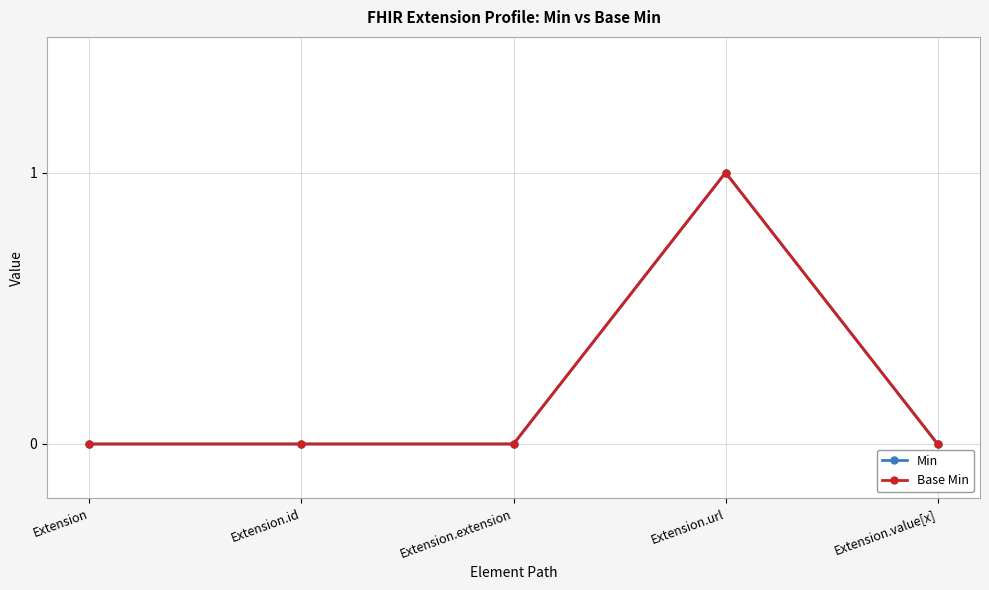

At which category is the sum across all series the highest?

Extension.url